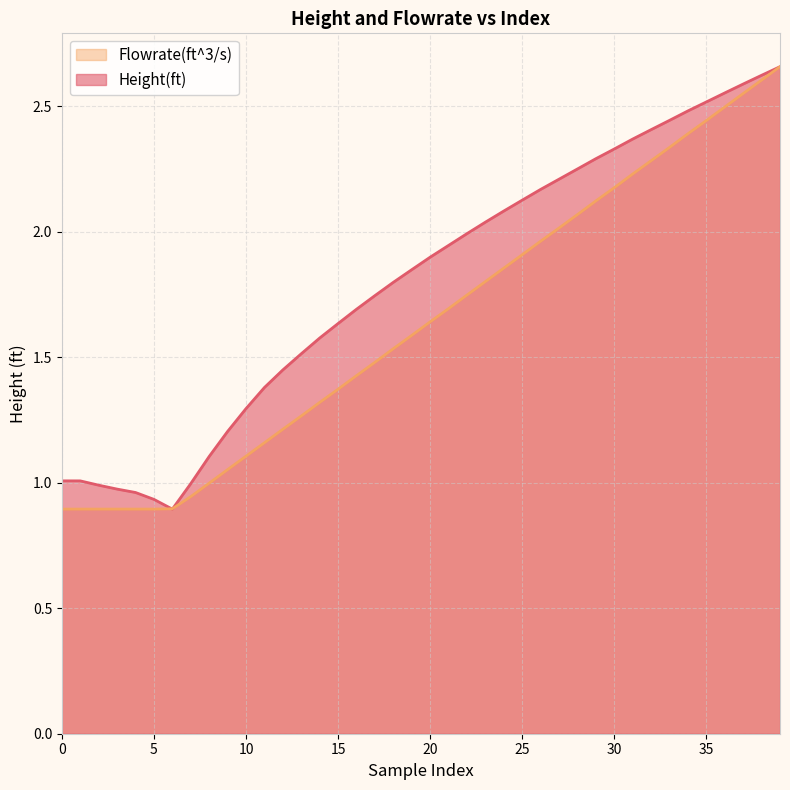

What is the label of the 17th point from the left?

16